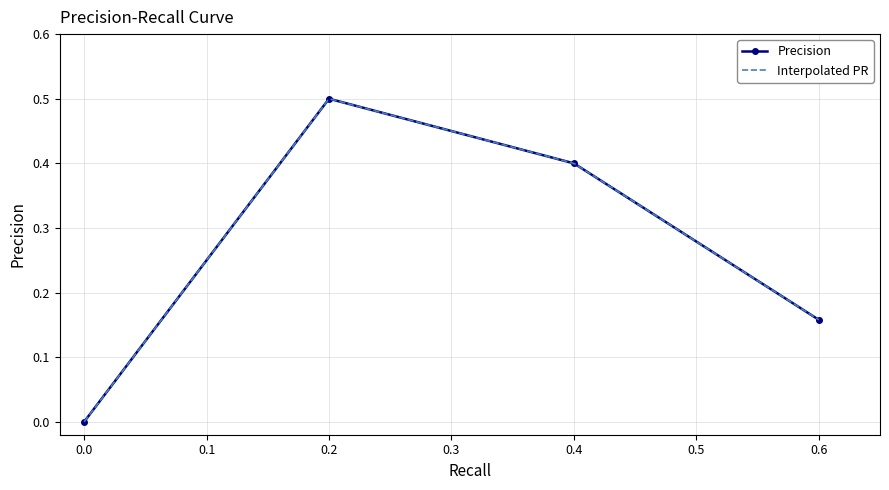

What is the value of the Precision point at the 3rd from the left?

0.4